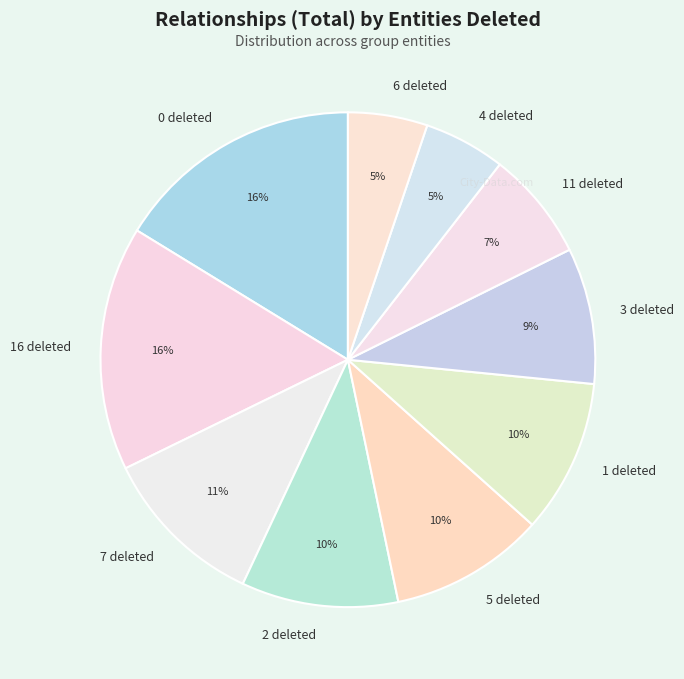

What percentage is the 11 deleted slice, to the nearest percent?

7%